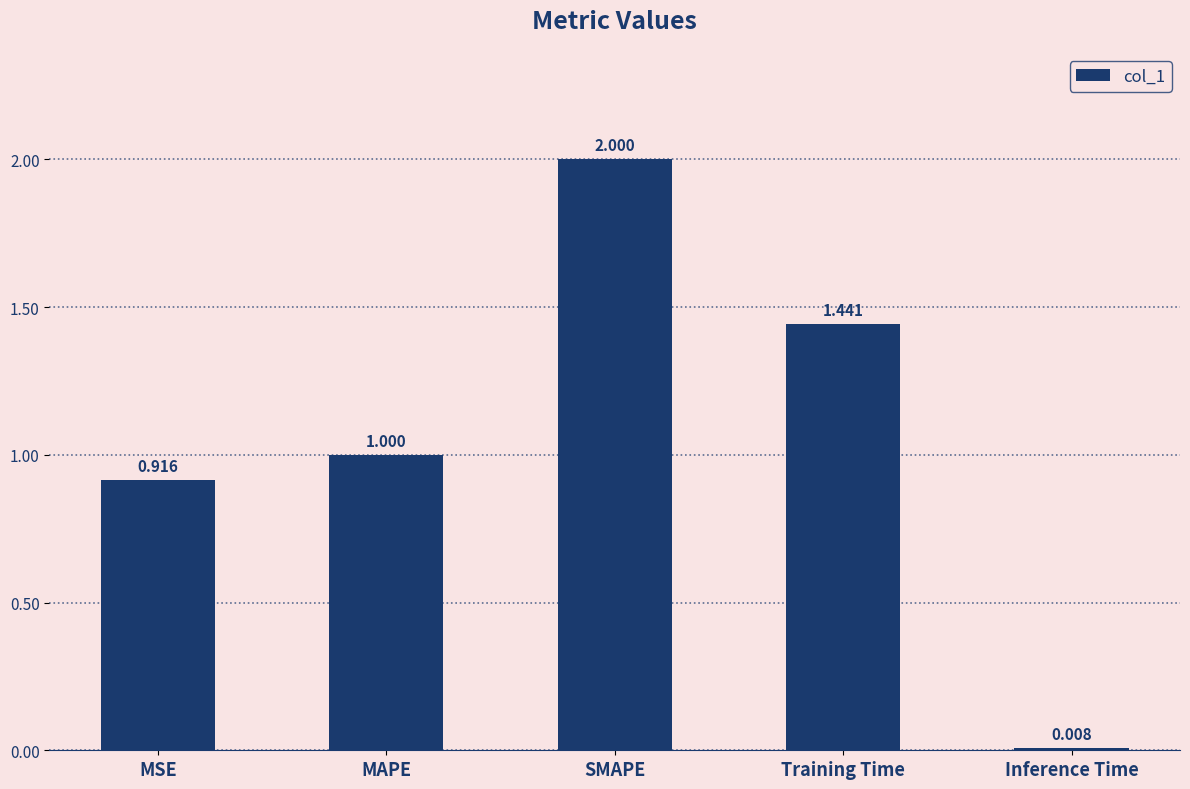

Where is the data nearest to the value 1?

MAPE